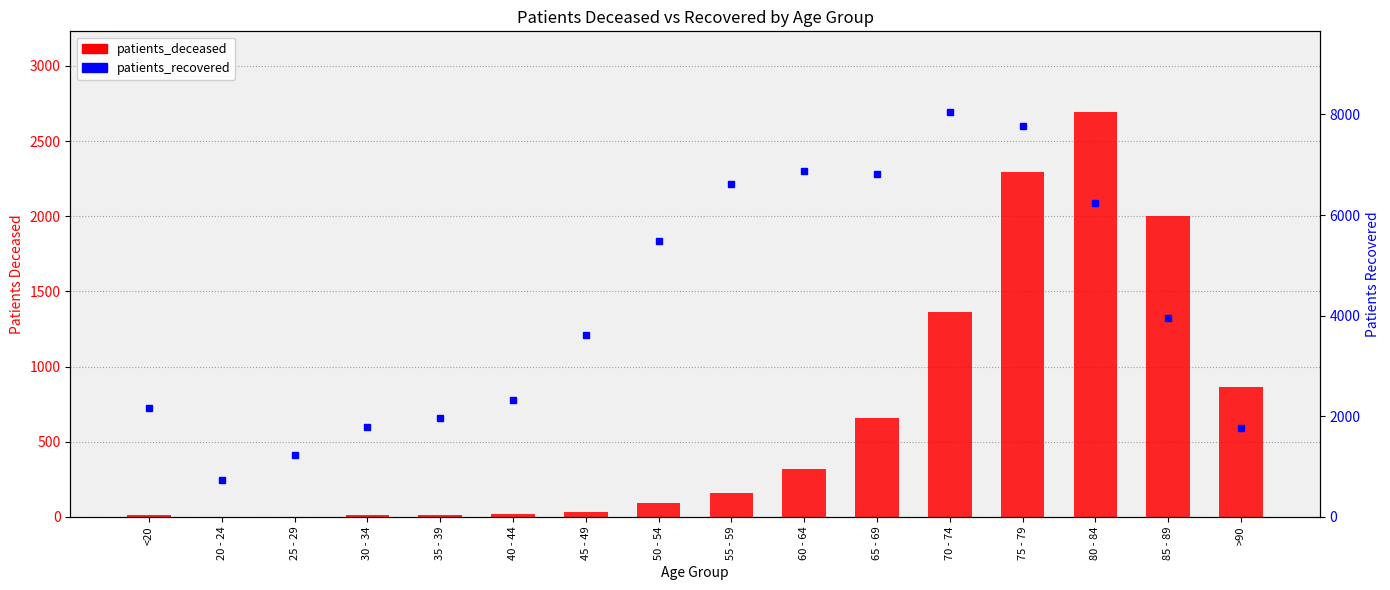

List the series in order of their overall mean, lowest first.

patients_deceased, patients_recovered